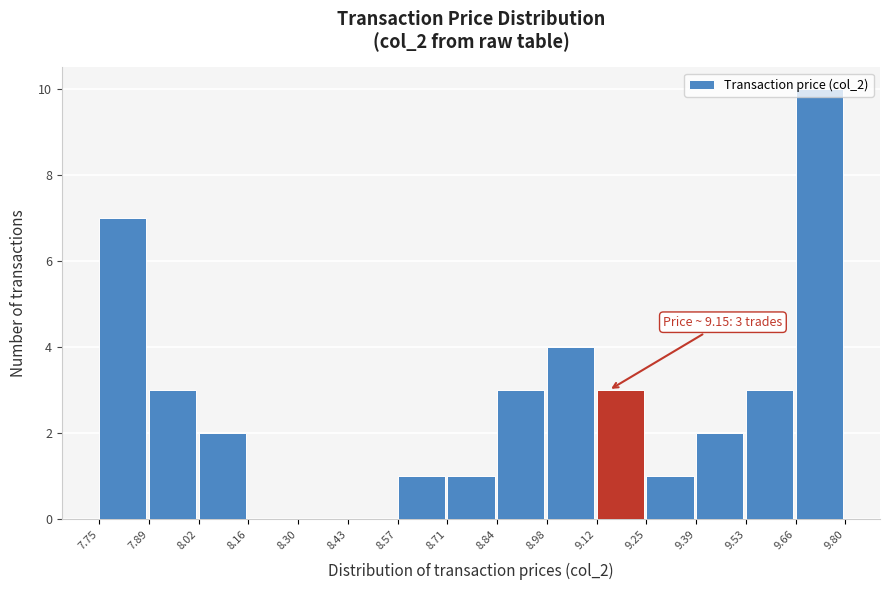

Over which range of the x-axis is the bar tallest?

9.66 to 9.80